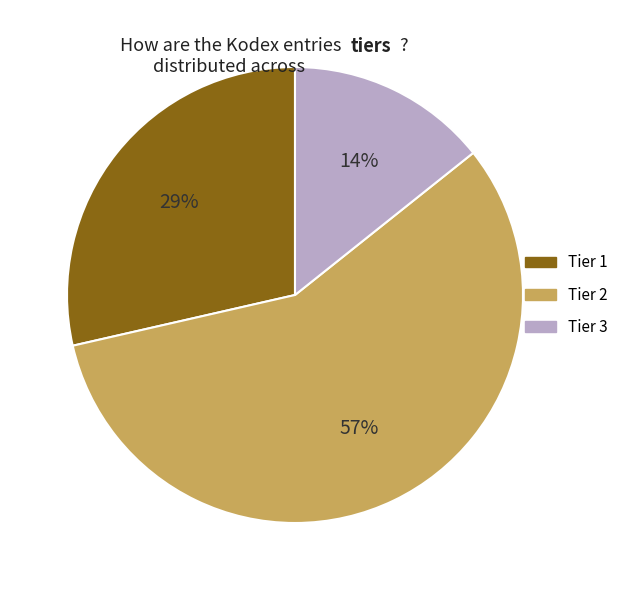

To the nearest percent, what is the average slice percentage?

33%